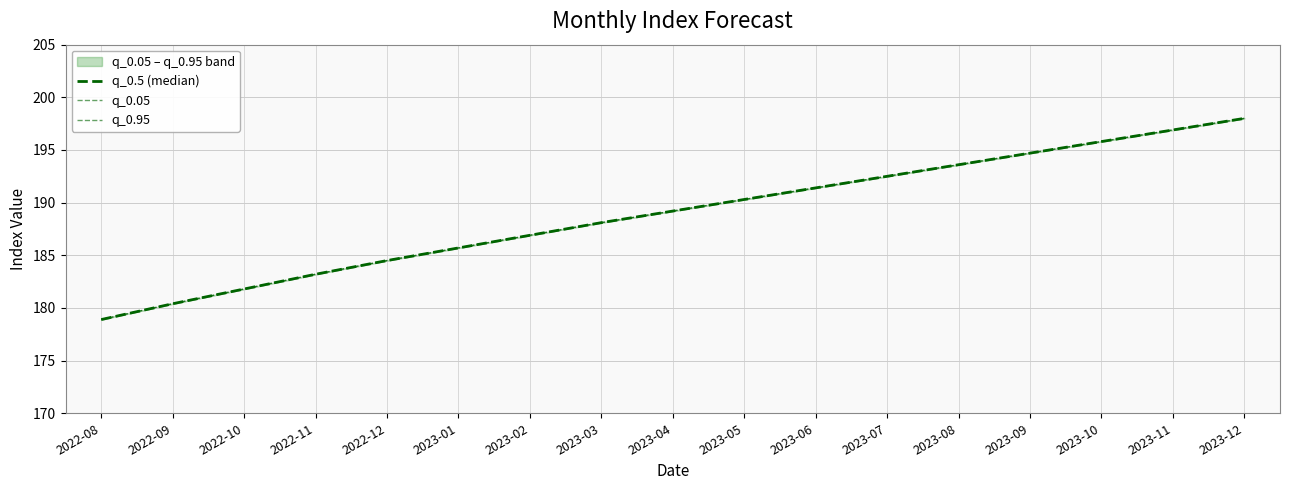

Which series has the largest range (max minus min)?

q_0.5 (median)